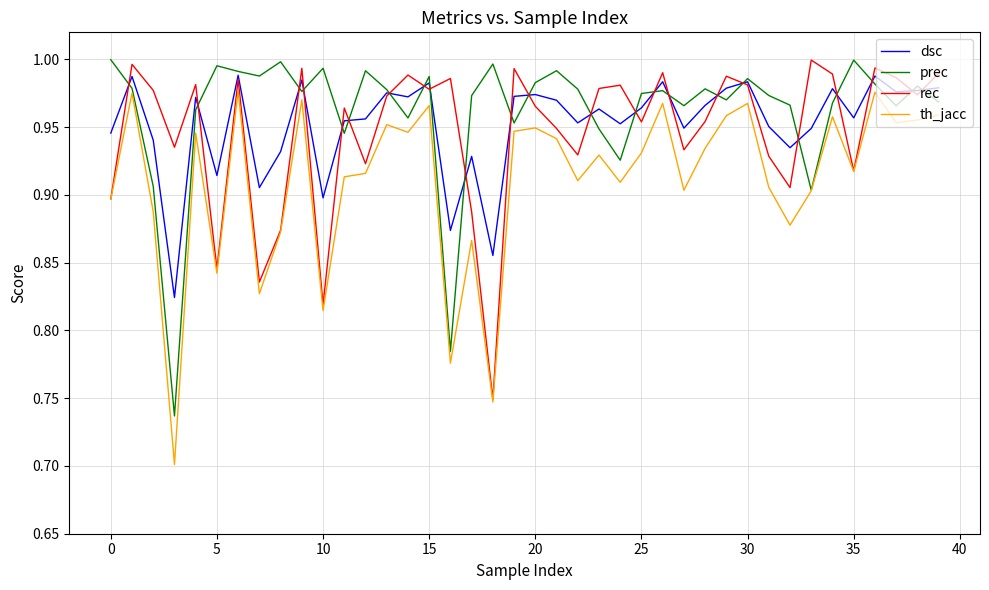

True or false: rec and prec intersect in this chart.

True